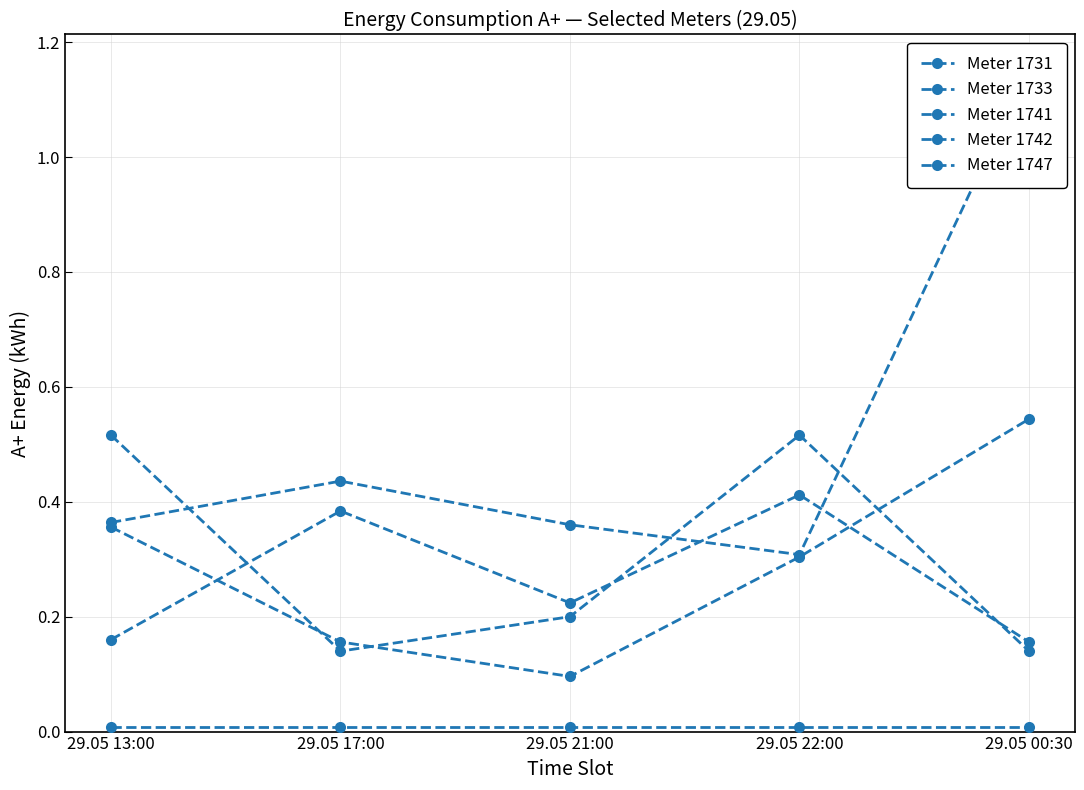

Rank the series at 29.05 21:00 from highest to lowest value.

Meter 1747, Meter 1742, Meter 1731, Meter 1741, Meter 1733